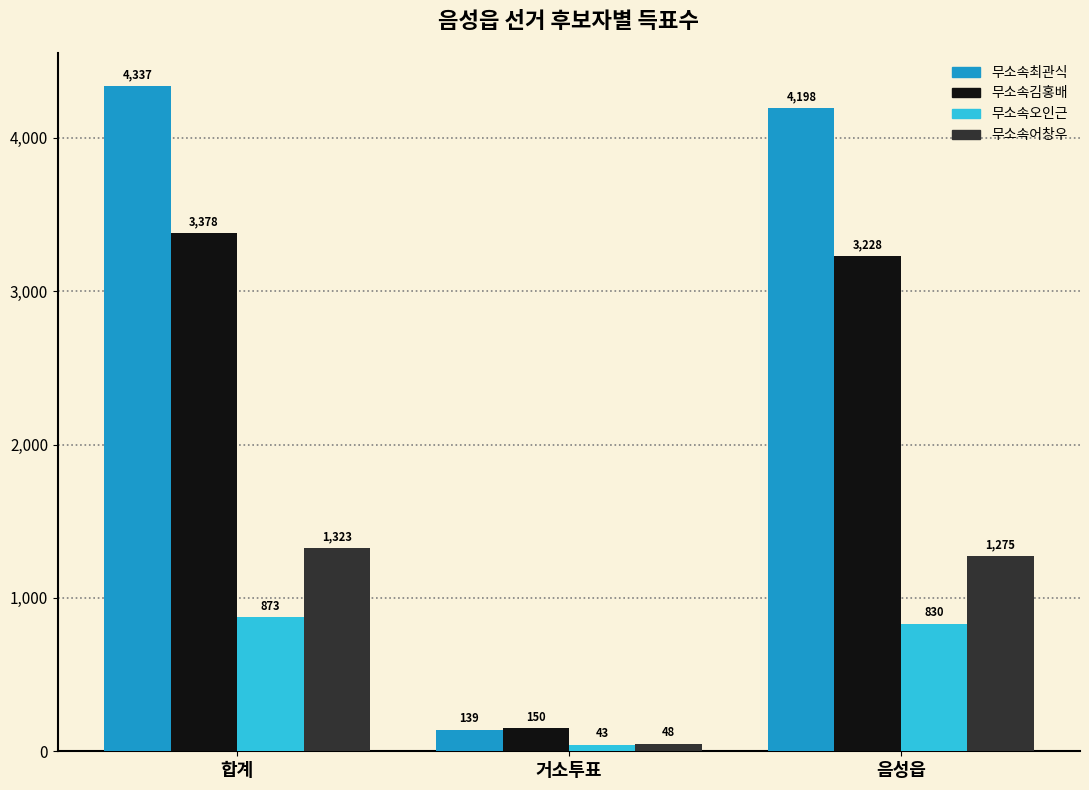

Which series changed the most between 합계 and 음성읍?

무소속김홍배